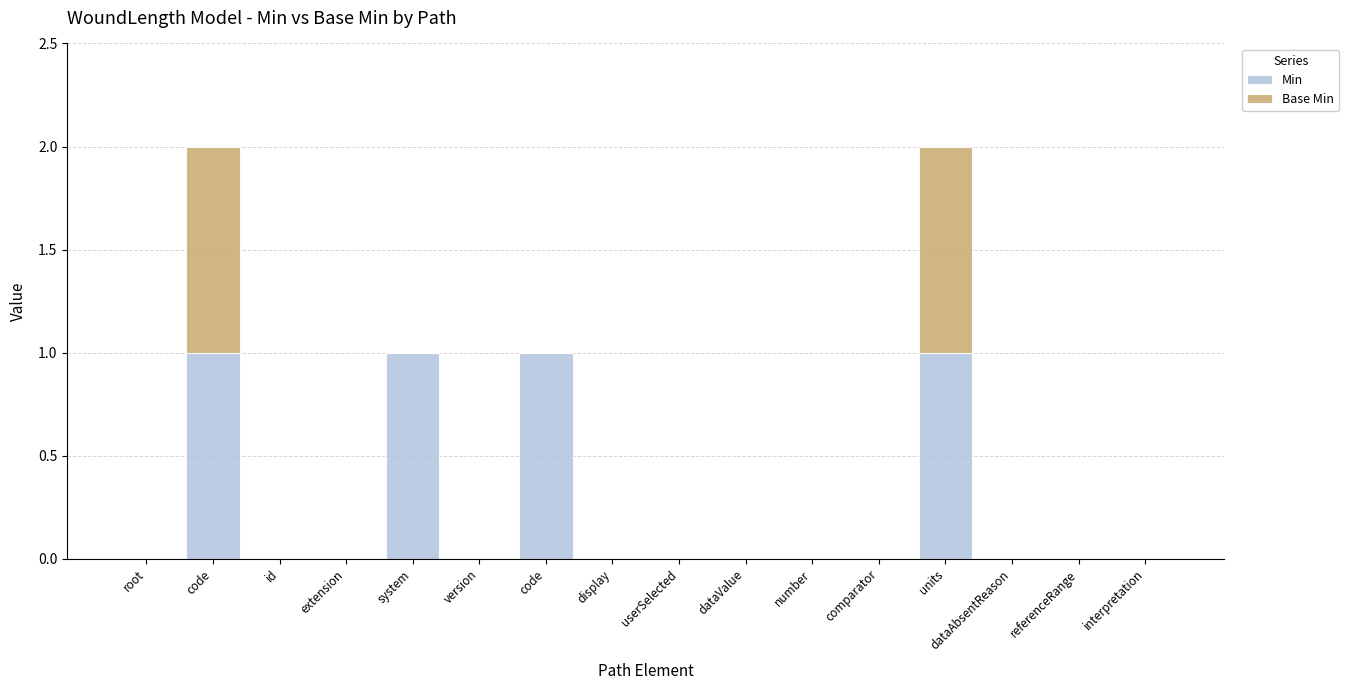

Rank the series by their maximum value, from highest to lowest.

Min, Base Min